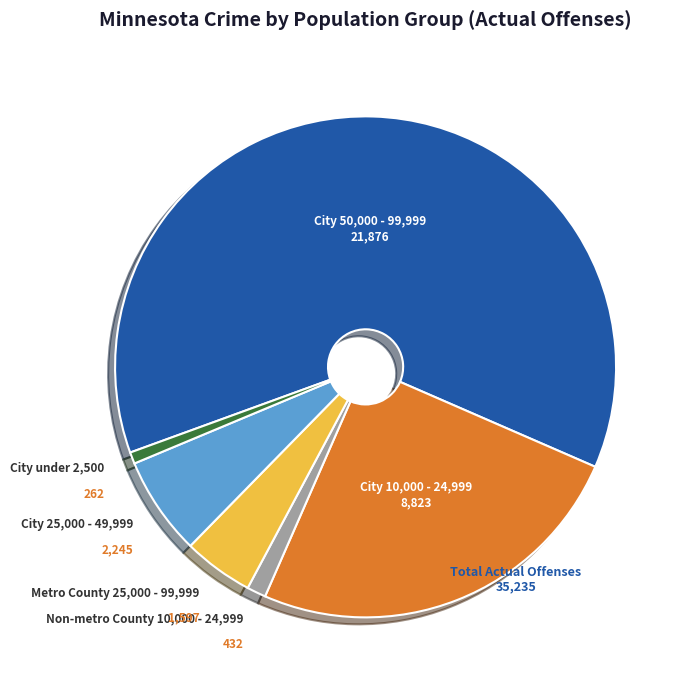

True or false: City 50,000 - 99,999 accounts for 62% of the total.

True